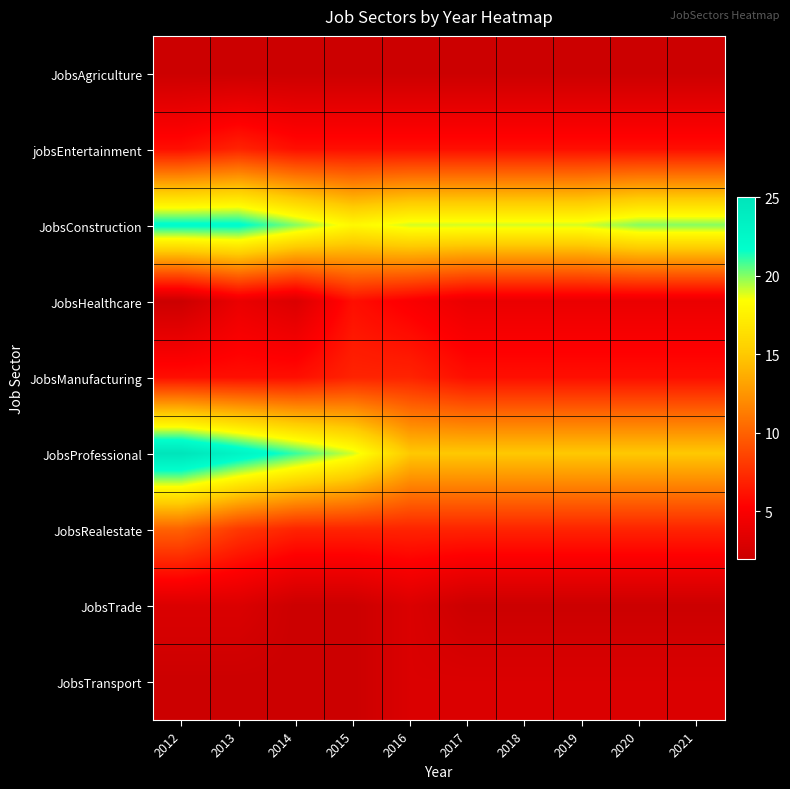

What is the greatest value displayed?

25